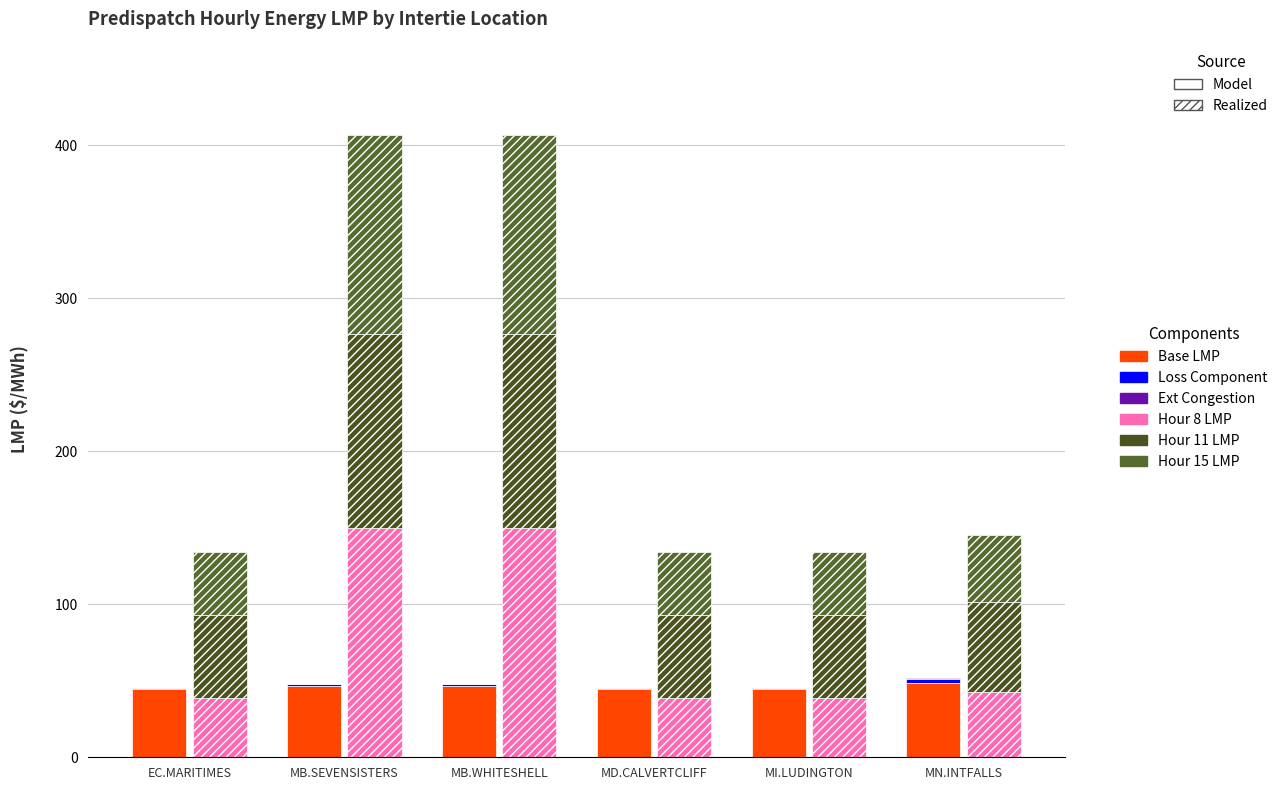

Which series has the largest total across all categories?

Hour 11 LMP